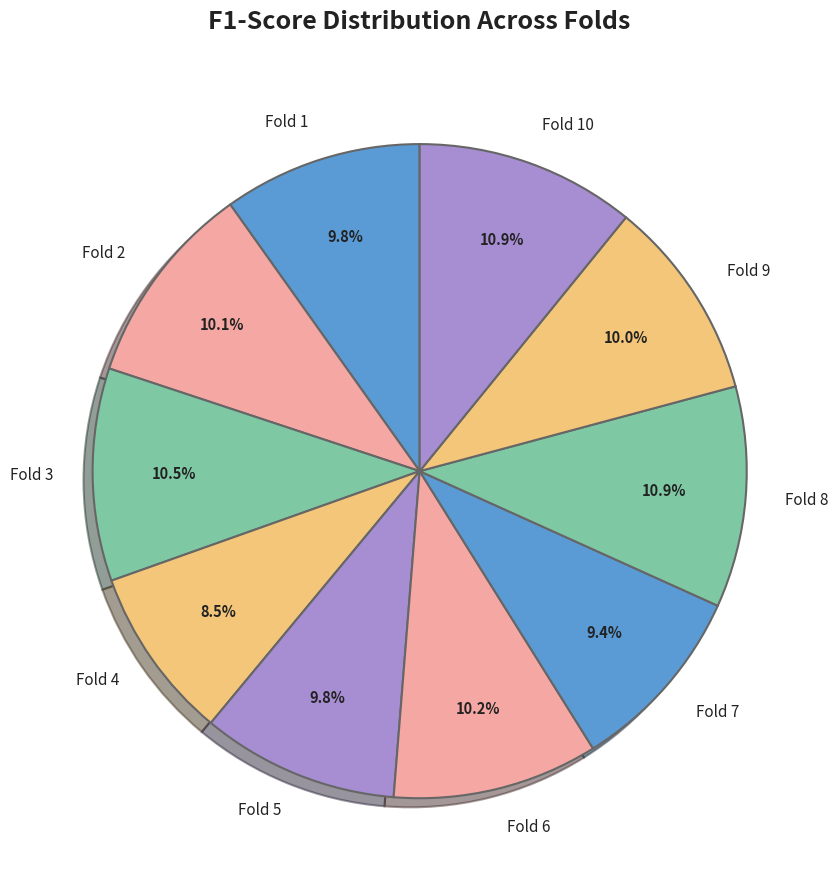

Is it true that Fold 1 is 23% of the pie?

False